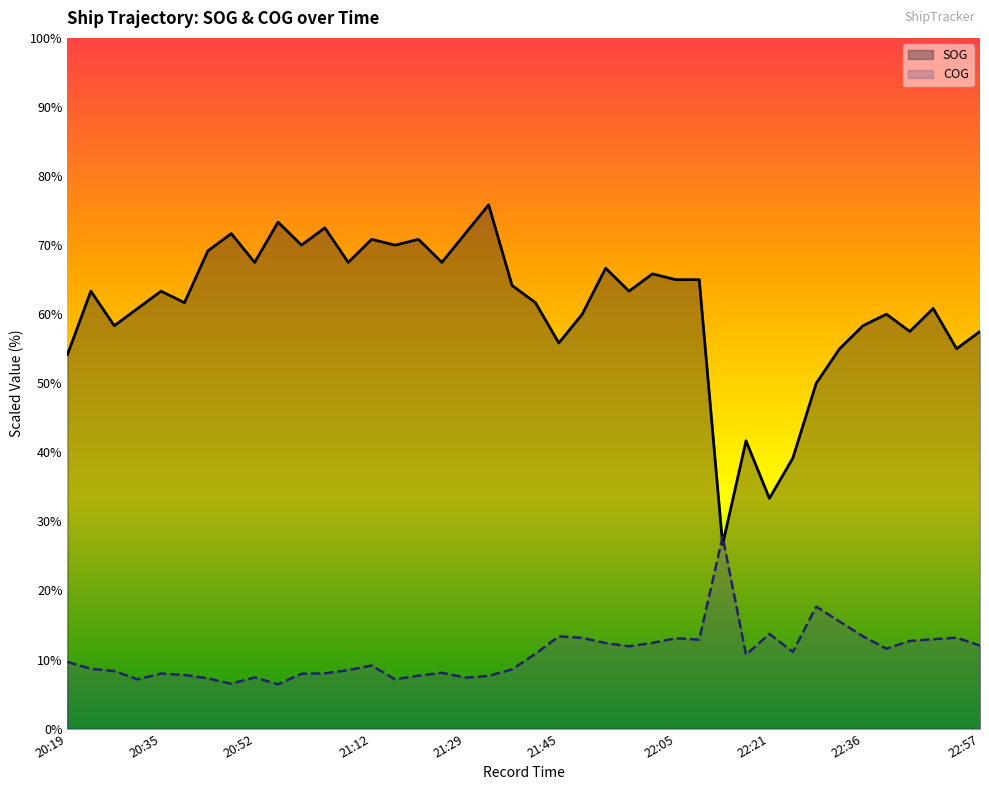

Count the number of values greater than 63.

21